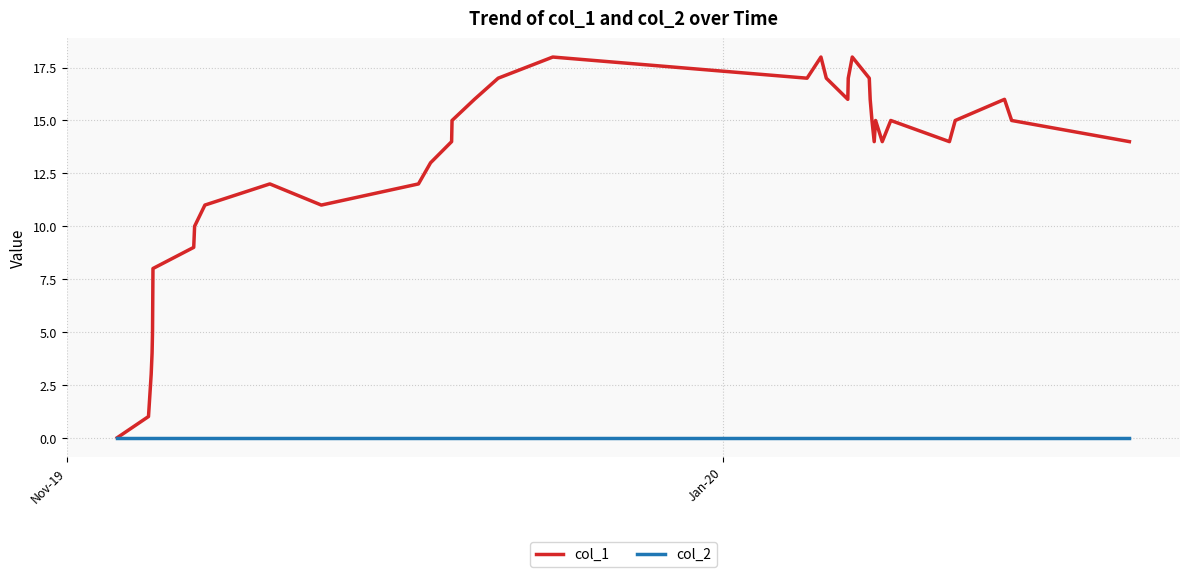

Rank the series by their average value, from highest to lowest.

col_1, col_2